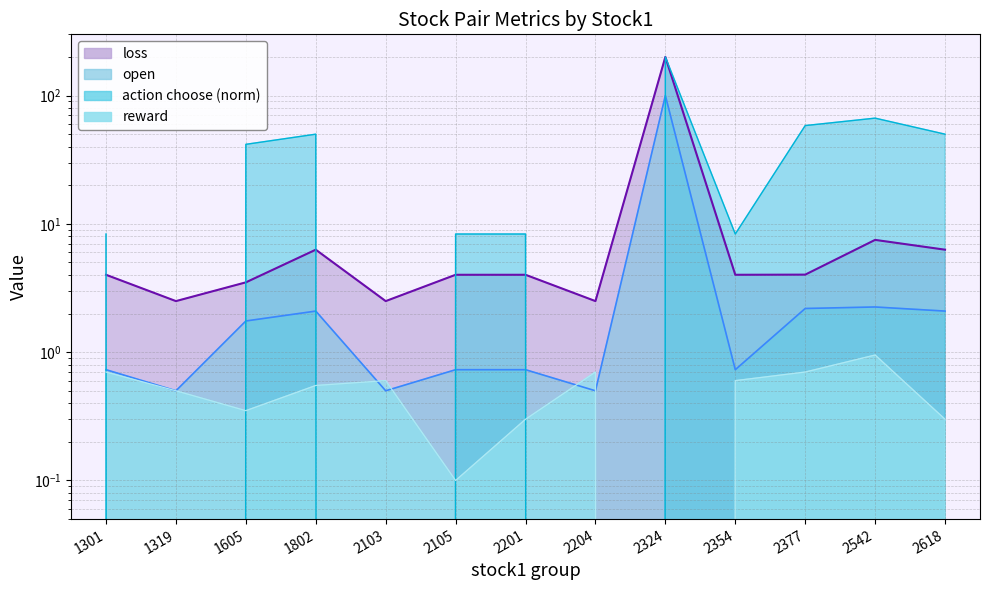

Which has a higher value, 1605 or 2204?

2204